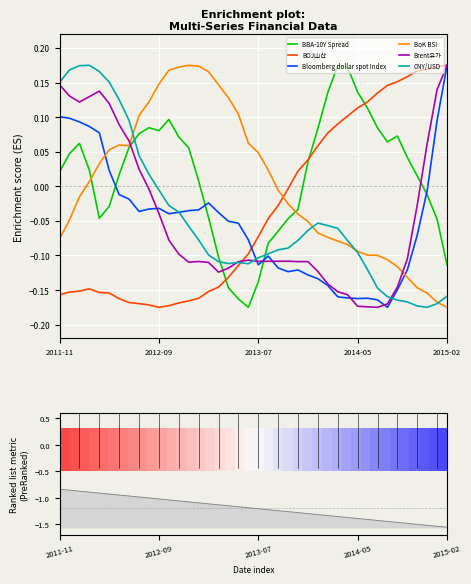

What is the sum of all Brent유가 values?

-1.9